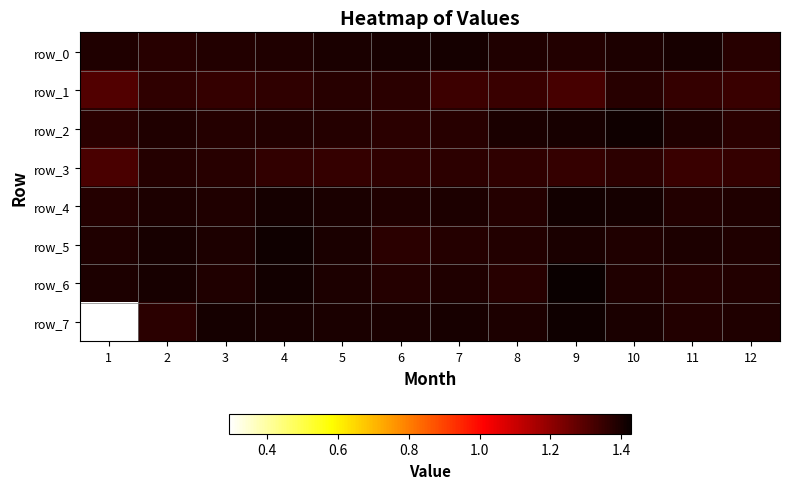

At which category is the sum across all series the highest?

4